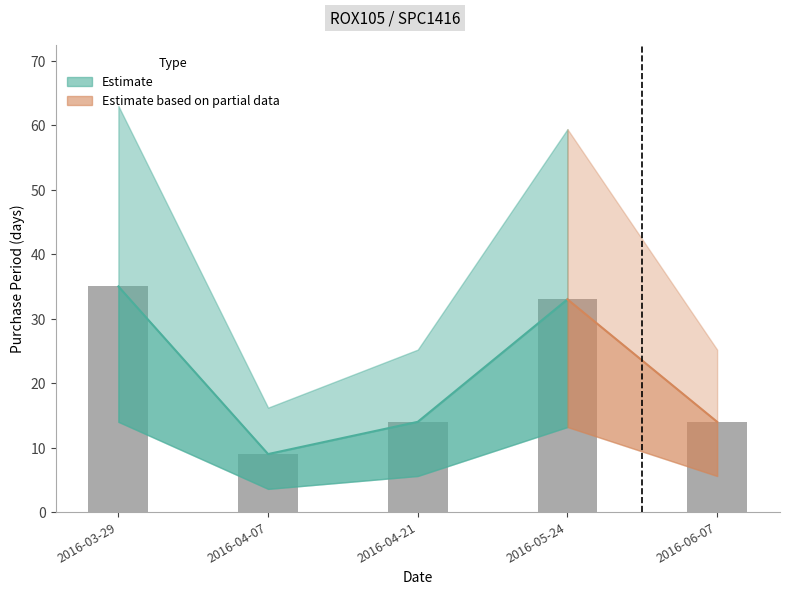

What position from the right is 2016-04-07?

4